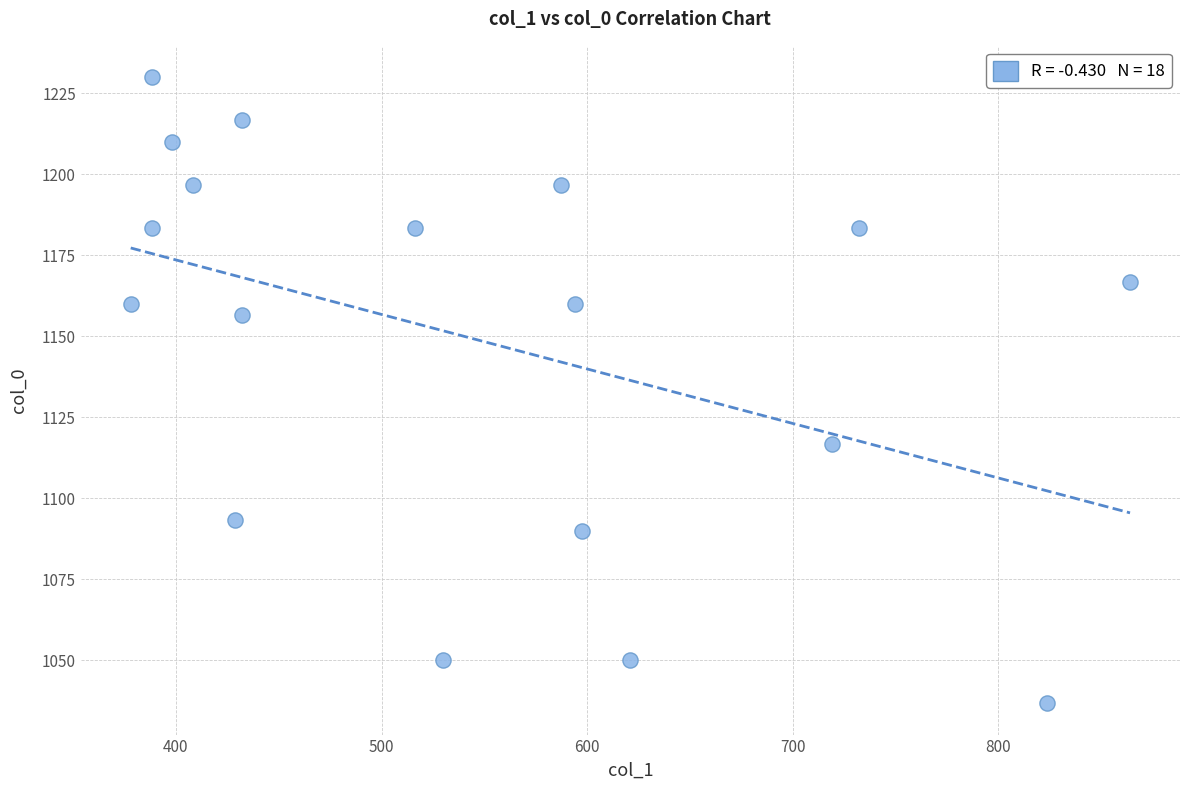

What is the range of Y values (max minus min)?

193.3